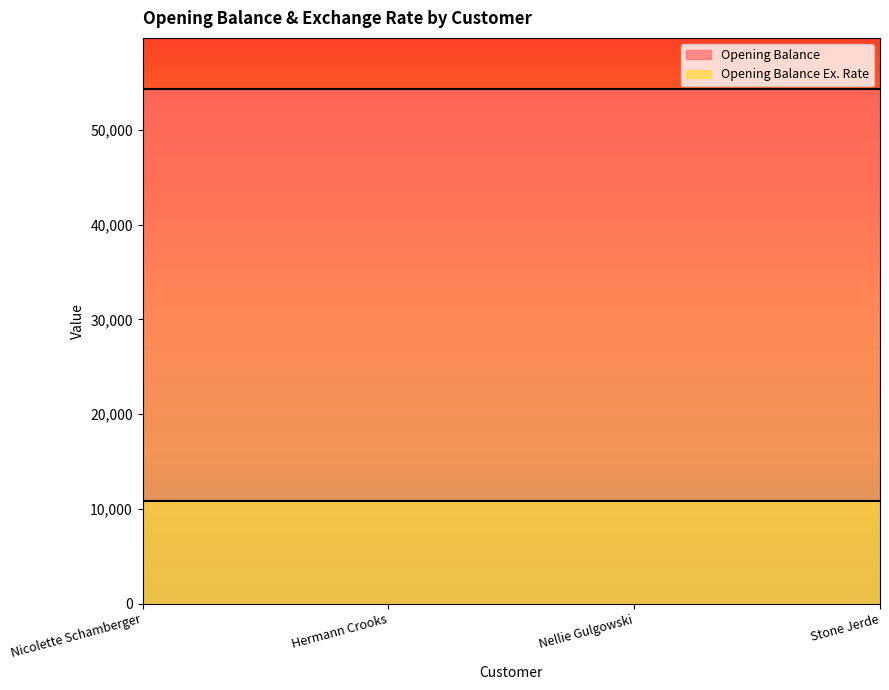

What is the highest value of the Opening Balance series?

54302.2